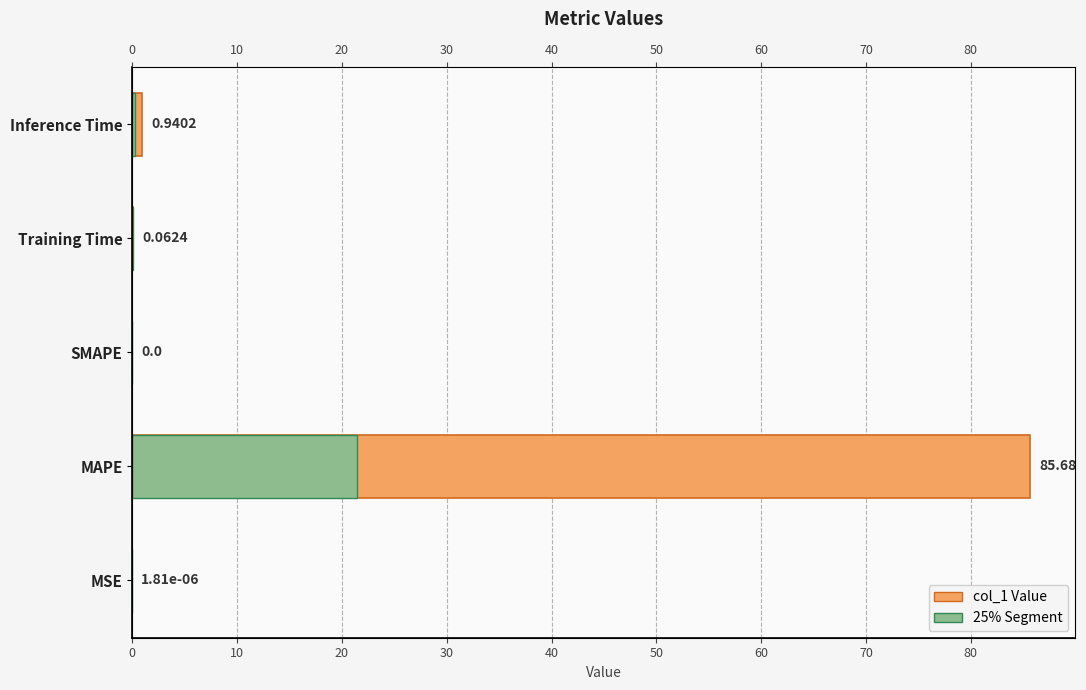

What is the sum of all values?

86.7